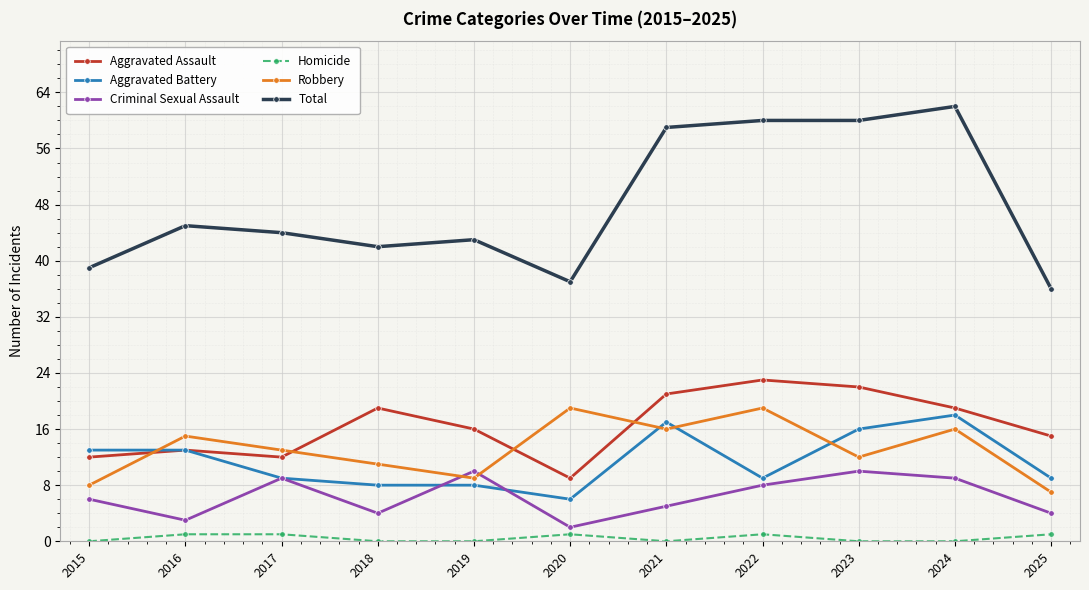

Is this an area chart (filled region under the line)?

No